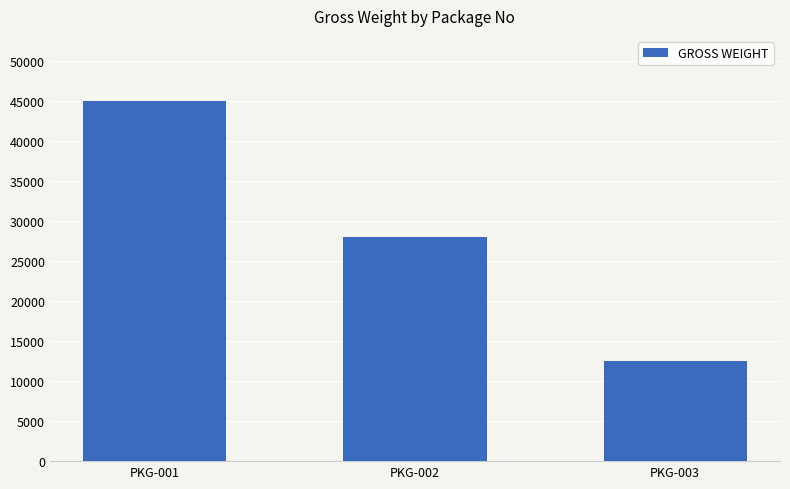

Between PKG-003 and PKG-001, which is larger?

PKG-001